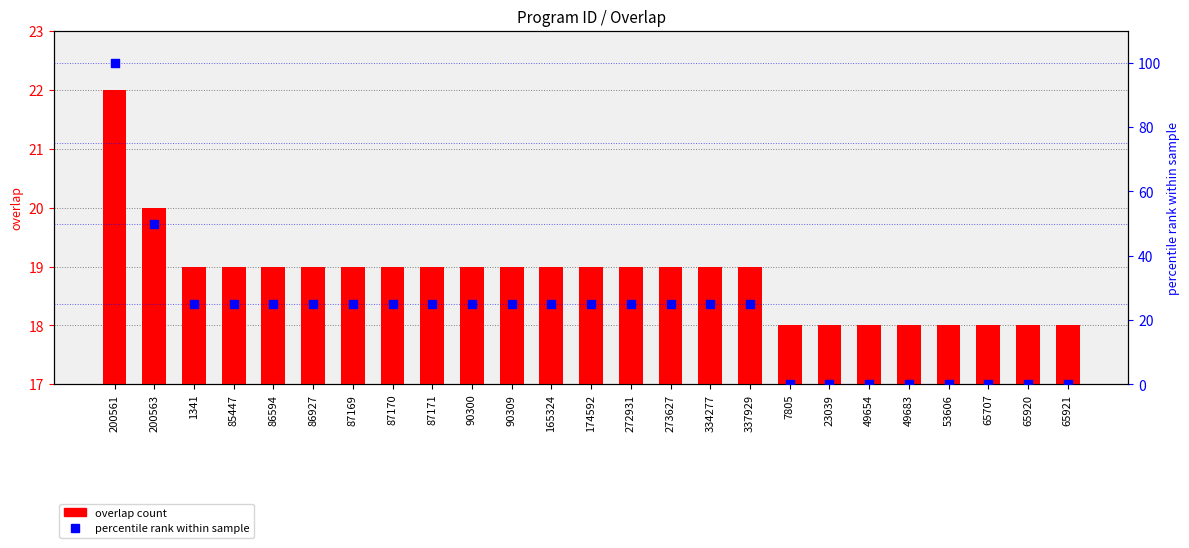

Which series has the largest Y range (max minus min)?

percentile rank